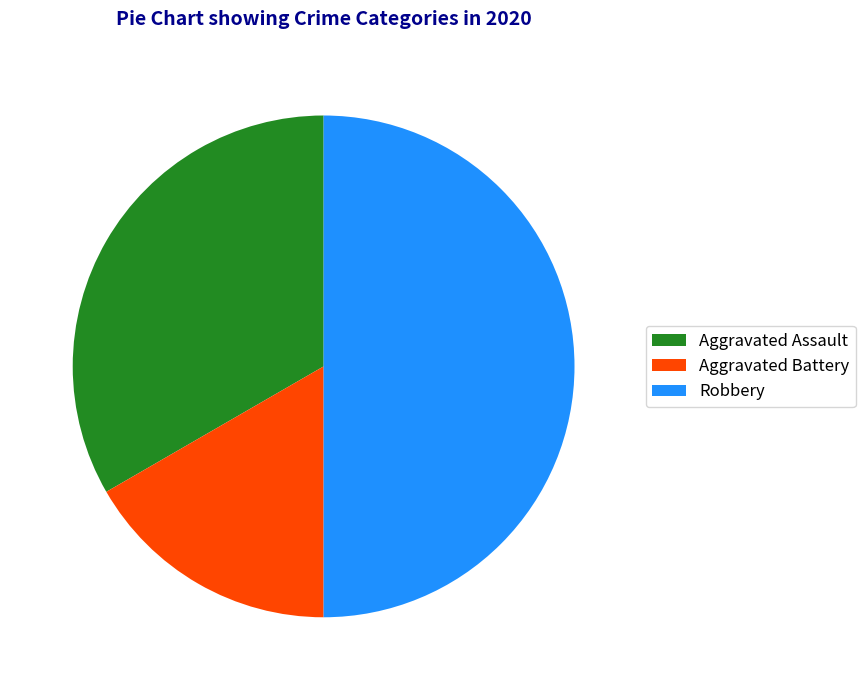

Combined, do Robbery and Aggravated Battery account for over 50%?

Yes